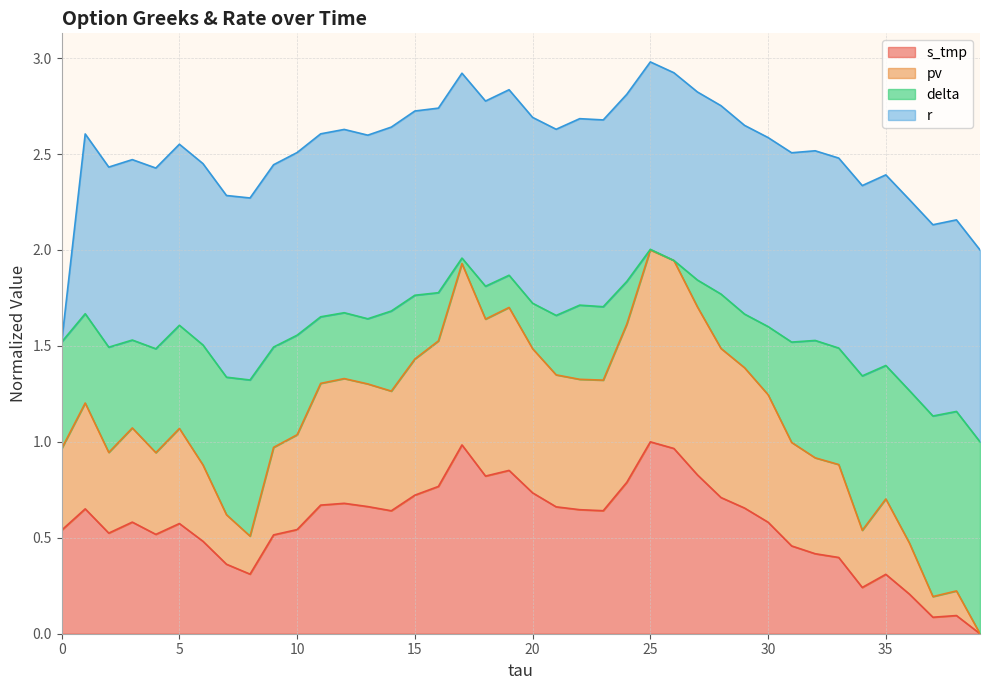

What is the sum of all s_tmp values?

22.8